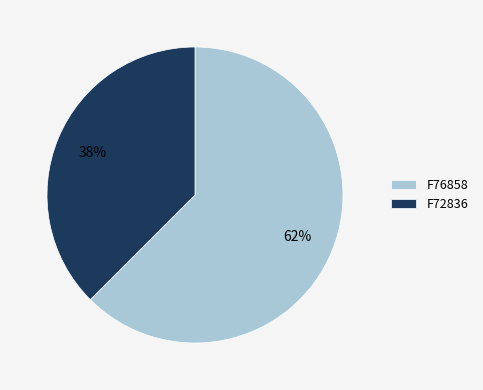

Does any single category account for the majority?

Yes